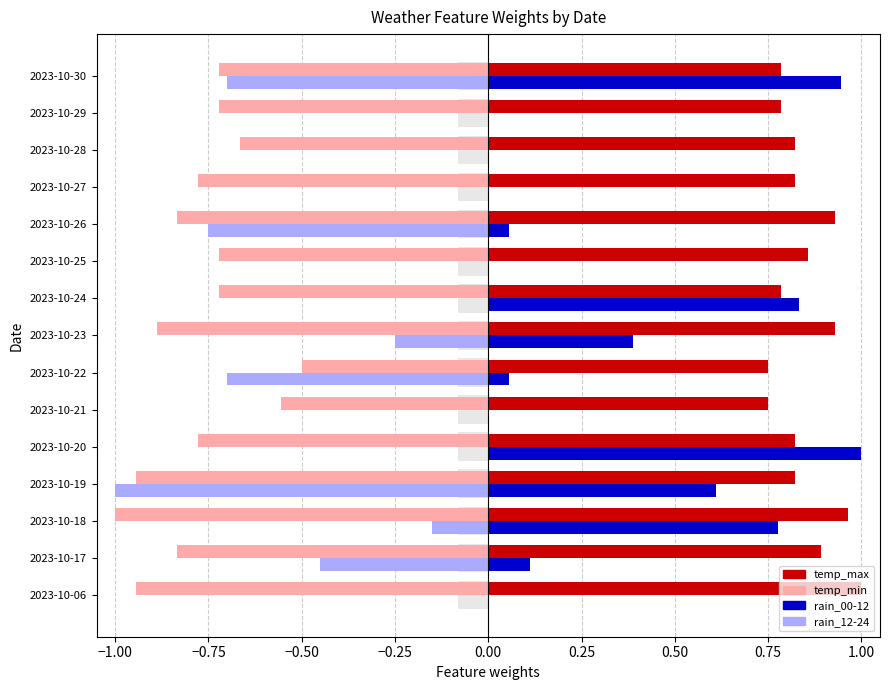

How many series are shown in this chart?

4